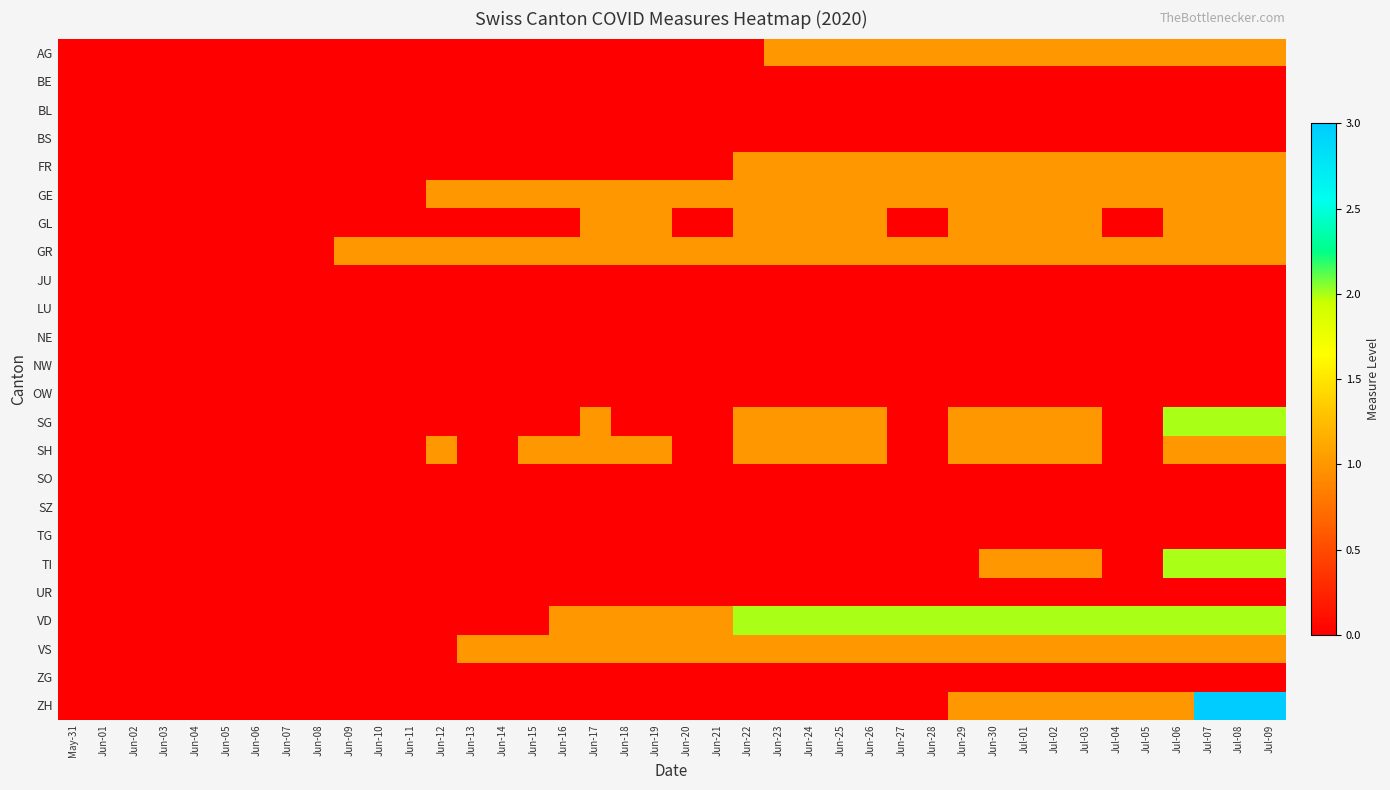

Reading left to right, extract all data points from this chart.

AG: May-31=0	Jun-01=0	Jun-02=0	Jun-03=0	Jun-04=0	Jun-05=0	Jun-06=0	Jun-07=0	Jun-08=0	Jun-09=0	Jun-10=0	Jun-11=0	Jun-12=0	Jun-13=0	Jun-14=0	Jun-15=0	Jun-16=0	Jun-17=0	Jun-18=0	Jun-19=0	Jun-20=0	Jun-21=0	Jun-22=0	Jun-23=1	Jun-24=1	Jun-25=1	Jun-26=1	Jun-27=1	Jun-28=1	Jun-29=1	Jun-30=1	Jul-01=1	Jul-02=1	Jul-03=1	Jul-04=1	Jul-05=1	Jul-06=1	Jul-07=1	Jul-08=1	Jul-09=1
BE: May-31=0	Jun-01=0	Jun-02=0	Jun-03=0	Jun-04=0	Jun-05=0	Jun-06=0	Jun-07=0	Jun-08=0	Jun-09=0	Jun-10=0	Jun-11=0	Jun-12=0	Jun-13=0	Jun-14=0	Jun-15=0	Jun-16=0	Jun-17=0	Jun-18=0	Jun-19=0	Jun-20=0	Jun-21=0	Jun-22=0	Jun-23=0	Jun-24=0	Jun-25=0	Jun-26=0	Jun-27=0	Jun-28=0	Jun-29=0	Jun-30=0	Jul-01=0	Jul-02=0	Jul-03=0	Jul-04=0	Jul-05=0	Jul-06=0	Jul-07=0	Jul-08=0	Jul-09=0
BL: May-31=0	Jun-01=0	Jun-02=0	Jun-03=0	Jun-04=0	Jun-05=0	Jun-06=0	Jun-07=0	Jun-08=0	Jun-09=0	Jun-10=0	Jun-11=0	Jun-12=0	Jun-13=0	Jun-14=0	Jun-15=0	Jun-16=0	Jun-17=0	Jun-18=0	Jun-19=0	Jun-20=0	Jun-21=0	Jun-22=0	Jun-23=0	Jun-24=0	Jun-25=0	Jun-26=0	Jun-27=0	Jun-28=0	Jun-29=0	Jun-30=0	Jul-01=0	Jul-02=0	Jul-03=0	Jul-04=0	Jul-05=0	Jul-06=0	Jul-07=0	Jul-08=0	Jul-09=0
BS: May-31=0	Jun-01=0	Jun-02=0	Jun-03=0	Jun-04=0	Jun-05=0	Jun-06=0	Jun-07=0	Jun-08=0	Jun-09=0	Jun-10=0	Jun-11=0	Jun-12=0	Jun-13=0	Jun-14=0	Jun-15=0	Jun-16=0	Jun-17=0	Jun-18=0	Jun-19=0	Jun-20=0	Jun-21=0	Jun-22=0	Jun-23=0	Jun-24=0	Jun-25=0	Jun-26=0	Jun-27=0	Jun-28=0	Jun-29=0	Jun-30=0	Jul-01=0	Jul-02=0	Jul-03=0	Jul-04=0	Jul-05=0	Jul-06=0	Jul-07=0	Jul-08=0	Jul-09=0
FR: May-31=0	Jun-01=0	Jun-02=0	Jun-03=0	Jun-04=0	Jun-05=0	Jun-06=0	Jun-07=0	Jun-08=0	Jun-09=0	Jun-10=0	Jun-11=0	Jun-12=0	Jun-13=0	Jun-14=0	Jun-15=0	Jun-16=0	Jun-17=0	Jun-18=0	Jun-19=0	Jun-20=0	Jun-21=0	Jun-22=1	Jun-23=1	Jun-24=1	Jun-25=1	Jun-26=1	Jun-27=1	Jun-28=1	Jun-29=1	Jun-30=1	Jul-01=1	Jul-02=1	Jul-03=1	Jul-04=1	Jul-05=1	Jul-06=1	Jul-07=1	Jul-08=1	Jul-09=1
GE: May-31=0	Jun-01=0	Jun-02=0	Jun-03=0	Jun-04=0	Jun-05=0	Jun-06=0	Jun-07=0	Jun-08=0	Jun-09=0	Jun-10=0	Jun-11=0	Jun-12=1	Jun-13=1	Jun-14=1	Jun-15=1	Jun-16=1	Jun-17=1	Jun-18=1	Jun-19=1	Jun-20=1	Jun-21=1	Jun-22=1	Jun-23=1	Jun-24=1	Jun-25=1	Jun-26=1	Jun-27=1	Jun-28=1	Jun-29=1	Jun-30=1	Jul-01=1	Jul-02=1	Jul-03=1	Jul-04=1	Jul-05=1	Jul-06=1	Jul-07=1	Jul-08=1	Jul-09=1
GL: May-31=0	Jun-01=0	Jun-02=0	Jun-03=0	Jun-04=0	Jun-05=0	Jun-06=0	Jun-07=0	Jun-08=0	Jun-09=0	Jun-10=0	Jun-11=0	Jun-12=0	Jun-13=0	Jun-14=0	Jun-15=0	Jun-16=0	Jun-17=1	Jun-18=1	Jun-19=1	Jun-20=0	Jun-21=0	Jun-22=1	Jun-23=1	Jun-24=1	Jun-25=1	Jun-26=1	Jun-27=0	Jun-28=0	Jun-29=1	Jun-30=1	Jul-01=1	Jul-02=1	Jul-03=1	Jul-04=0	Jul-05=0	Jul-06=1	Jul-07=1	Jul-08=1	Jul-09=1
GR: May-31=0	Jun-01=0	Jun-02=0	Jun-03=0	Jun-04=0	Jun-05=0	Jun-06=0	Jun-07=0	Jun-08=0	Jun-09=1	Jun-10=1	Jun-11=1	Jun-12=1	Jun-13=1	Jun-14=1	Jun-15=1	Jun-16=1	Jun-17=1	Jun-18=1	Jun-19=1	Jun-20=1	Jun-21=1	Jun-22=1	Jun-23=1	Jun-24=1	Jun-25=1	Jun-26=1	Jun-27=1	Jun-28=1	Jun-29=1	Jun-30=1	Jul-01=1	Jul-02=1	Jul-03=1	Jul-04=1	Jul-05=1	Jul-06=1	Jul-07=1	Jul-08=1	Jul-09=1
JU: May-31=0	Jun-01=0	Jun-02=0	Jun-03=0	Jun-04=0	Jun-05=0	Jun-06=0	Jun-07=0	Jun-08=0	Jun-09=0	Jun-10=0	Jun-11=0	Jun-12=0	Jun-13=0	Jun-14=0	Jun-15=0	Jun-16=0	Jun-17=0	Jun-18=0	Jun-19=0	Jun-20=0	Jun-21=0	Jun-22=0	Jun-23=0	Jun-24=0	Jun-25=0	Jun-26=0	Jun-27=0	Jun-28=0	Jun-29=0	Jun-30=0	Jul-01=0	Jul-02=0	Jul-03=0	Jul-04=0	Jul-05=0	Jul-06=0	Jul-07=0	Jul-08=0	Jul-09=0
LU: May-31=0	Jun-01=0	Jun-02=0	Jun-03=0	Jun-04=0	Jun-05=0	Jun-06=0	Jun-07=0	Jun-08=0	Jun-09=0	Jun-10=0	Jun-11=0	Jun-12=0	Jun-13=0	Jun-14=0	Jun-15=0	Jun-16=0	Jun-17=0	Jun-18=0	Jun-19=0	Jun-20=0	Jun-21=0	Jun-22=0	Jun-23=0	Jun-24=0	Jun-25=0	Jun-26=0	Jun-27=0	Jun-28=0	Jun-29=0	Jun-30=0	Jul-01=0	Jul-02=0	Jul-03=0	Jul-04=0	Jul-05=0	Jul-06=0	Jul-07=0	Jul-08=0	Jul-09=0
NE: May-31=0	Jun-01=0	Jun-02=0	Jun-03=0	Jun-04=0	Jun-05=0	Jun-06=0	Jun-07=0	Jun-08=0	Jun-09=0	Jun-10=0	Jun-11=0	Jun-12=0	Jun-13=0	Jun-14=0	Jun-15=0	Jun-16=0	Jun-17=0	Jun-18=0	Jun-19=0	Jun-20=0	Jun-21=0	Jun-22=0	Jun-23=0	Jun-24=0	Jun-25=0	Jun-26=0	Jun-27=0	Jun-28=0	Jun-29=0	Jun-30=0	Jul-01=0	Jul-02=0	Jul-03=0	Jul-04=0	Jul-05=0	Jul-06=0	Jul-07=0	Jul-08=0	Jul-09=0
NW: May-31=0	Jun-01=0	Jun-02=0	Jun-03=0	Jun-04=0	Jun-05=0	Jun-06=0	Jun-07=0	Jun-08=0	Jun-09=0	Jun-10=0	Jun-11=0	Jun-12=0	Jun-13=0	Jun-14=0	Jun-15=0	Jun-16=0	Jun-17=0	Jun-18=0	Jun-19=0	Jun-20=0	Jun-21=0	Jun-22=0	Jun-23=0	Jun-24=0	Jun-25=0	Jun-26=0	Jun-27=0	Jun-28=0	Jun-29=0	Jun-30=0	Jul-01=0	Jul-02=0	Jul-03=0	Jul-04=0	Jul-05=0	Jul-06=0	Jul-07=0	Jul-08=0	Jul-09=0
OW: May-31=0	Jun-01=0	Jun-02=0	Jun-03=0	Jun-04=0	Jun-05=0	Jun-06=0	Jun-07=0	Jun-08=0	Jun-09=0	Jun-10=0	Jun-11=0	Jun-12=0	Jun-13=0	Jun-14=0	Jun-15=0	Jun-16=0	Jun-17=0	Jun-18=0	Jun-19=0	Jun-20=0	Jun-21=0	Jun-22=0	Jun-23=0	Jun-24=0	Jun-25=0	Jun-26=0	Jun-27=0	Jun-28=0	Jun-29=0	Jun-30=0	Jul-01=0	Jul-02=0	Jul-03=0	Jul-04=0	Jul-05=0	Jul-06=0	Jul-07=0	Jul-08=0	Jul-09=0
SG: May-31=0	Jun-01=0	Jun-02=0	Jun-03=0	Jun-04=0	Jun-05=0	Jun-06=0	Jun-07=0	Jun-08=0	Jun-09=0	Jun-10=0	Jun-11=0	Jun-12=0	Jun-13=0	Jun-14=0	Jun-15=0	Jun-16=0	Jun-17=1	Jun-18=0	Jun-19=0	Jun-20=0	Jun-21=0	Jun-22=1	Jun-23=1	Jun-24=1	Jun-25=1	Jun-26=1	Jun-27=0	Jun-28=0	Jun-29=1	Jun-30=1	Jul-01=1	Jul-02=1	Jul-03=1	Jul-04=0	Jul-05=0	Jul-06=2	Jul-07=2	Jul-08=2	Jul-09=2
SH: May-31=0	Jun-01=0	Jun-02=0	Jun-03=0	Jun-04=0	Jun-05=0	Jun-06=0	Jun-07=0	Jun-08=0	Jun-09=0	Jun-10=0	Jun-11=0	Jun-12=1	Jun-13=0	Jun-14=0	Jun-15=1	Jun-16=1	Jun-17=1	Jun-18=1	Jun-19=1	Jun-20=0	Jun-21=0	Jun-22=1	Jun-23=1	Jun-24=1	Jun-25=1	Jun-26=1	Jun-27=0	Jun-28=0	Jun-29=1	Jun-30=1	Jul-01=1	Jul-02=1	Jul-03=1	Jul-04=0	Jul-05=0	Jul-06=1	Jul-07=1	Jul-08=1	Jul-09=1
SO: May-31=0	Jun-01=0	Jun-02=0	Jun-03=0	Jun-04=0	Jun-05=0	Jun-06=0	Jun-07=0	Jun-08=0	Jun-09=0	Jun-10=0	Jun-11=0	Jun-12=0	Jun-13=0	Jun-14=0	Jun-15=0	Jun-16=0	Jun-17=0	Jun-18=0	Jun-19=0	Jun-20=0	Jun-21=0	Jun-22=0	Jun-23=0	Jun-24=0	Jun-25=0	Jun-26=0	Jun-27=0	Jun-28=0	Jun-29=0	Jun-30=0	Jul-01=0	Jul-02=0	Jul-03=0	Jul-04=0	Jul-05=0	Jul-06=0	Jul-07=0	Jul-08=0	Jul-09=0
SZ: May-31=0	Jun-01=0	Jun-02=0	Jun-03=0	Jun-04=0	Jun-05=0	Jun-06=0	Jun-07=0	Jun-08=0	Jun-09=0	Jun-10=0	Jun-11=0	Jun-12=0	Jun-13=0	Jun-14=0	Jun-15=0	Jun-16=0	Jun-17=0	Jun-18=0	Jun-19=0	Jun-20=0	Jun-21=0	Jun-22=0	Jun-23=0	Jun-24=0	Jun-25=0	Jun-26=0	Jun-27=0	Jun-28=0	Jun-29=0	Jun-30=0	Jul-01=0	Jul-02=0	Jul-03=0	Jul-04=0	Jul-05=0	Jul-06=0	Jul-07=0	Jul-08=0	Jul-09=0
TG: May-31=0	Jun-01=0	Jun-02=0	Jun-03=0	Jun-04=0	Jun-05=0	Jun-06=0	Jun-07=0	Jun-08=0	Jun-09=0	Jun-10=0	Jun-11=0	Jun-12=0	Jun-13=0	Jun-14=0	Jun-15=0	Jun-16=0	Jun-17=0	Jun-18=0	Jun-19=0	Jun-20=0	Jun-21=0	Jun-22=0	Jun-23=0	Jun-24=0	Jun-25=0	Jun-26=0	Jun-27=0	Jun-28=0	Jun-29=0	Jun-30=0	Jul-01=0	Jul-02=0	Jul-03=0	Jul-04=0	Jul-05=0	Jul-06=0	Jul-07=0	Jul-08=0	Jul-09=0
TI: May-31=0	Jun-01=0	Jun-02=0	Jun-03=0	Jun-04=0	Jun-05=0	Jun-06=0	Jun-07=0	Jun-08=0	Jun-09=0	Jun-10=0	Jun-11=0	Jun-12=0	Jun-13=0	Jun-14=0	Jun-15=0	Jun-16=0	Jun-17=0	Jun-18=0	Jun-19=0	Jun-20=0	Jun-21=0	Jun-22=0	Jun-23=0	Jun-24=0	Jun-25=0	Jun-26=0	Jun-27=0	Jun-28=0	Jun-29=0	Jun-30=1	Jul-01=1	Jul-02=1	Jul-03=1	Jul-04=0	Jul-05=0	Jul-06=2	Jul-07=2	Jul-08=2	Jul-09=2
UR: May-31=0	Jun-01=0	Jun-02=0	Jun-03=0	Jun-04=0	Jun-05=0	Jun-06=0	Jun-07=0	Jun-08=0	Jun-09=0	Jun-10=0	Jun-11=0	Jun-12=0	Jun-13=0	Jun-14=0	Jun-15=0	Jun-16=0	Jun-17=0	Jun-18=0	Jun-19=0	Jun-20=0	Jun-21=0	Jun-22=0	Jun-23=0	Jun-24=0	Jun-25=0	Jun-26=0	Jun-27=0	Jun-28=0	Jun-29=0	Jun-30=0	Jul-01=0	Jul-02=0	Jul-03=0	Jul-04=0	Jul-05=0	Jul-06=0	Jul-07=0	Jul-08=0	Jul-09=0
VD: May-31=0	Jun-01=0	Jun-02=0	Jun-03=0	Jun-04=0	Jun-05=0	Jun-06=0	Jun-07=0	Jun-08=0	Jun-09=0	Jun-10=0	Jun-11=0	Jun-12=0	Jun-13=0	Jun-14=0	Jun-15=0	Jun-16=1	Jun-17=1	Jun-18=1	Jun-19=1	Jun-20=1	Jun-21=1	Jun-22=2	Jun-23=2	Jun-24=2	Jun-25=2	Jun-26=2	Jun-27=2	Jun-28=2	Jun-29=2	Jun-30=2	Jul-01=2	Jul-02=2	Jul-03=2	Jul-04=2	Jul-05=2	Jul-06=2	Jul-07=2	Jul-08=2	Jul-09=2
VS: May-31=0	Jun-01=0	Jun-02=0	Jun-03=0	Jun-04=0	Jun-05=0	Jun-06=0	Jun-07=0	Jun-08=0	Jun-09=0	Jun-10=0	Jun-11=0	Jun-12=0	Jun-13=1	Jun-14=1	Jun-15=1	Jun-16=1	Jun-17=1	Jun-18=1	Jun-19=1	Jun-20=1	Jun-21=1	Jun-22=1	Jun-23=1	Jun-24=1	Jun-25=1	Jun-26=1	Jun-27=1	Jun-28=1	Jun-29=1	Jun-30=1	Jul-01=1	Jul-02=1	Jul-03=1	Jul-04=1	Jul-05=1	Jul-06=1	Jul-07=1	Jul-08=1	Jul-09=1
ZG: May-31=0	Jun-01=0	Jun-02=0	Jun-03=0	Jun-04=0	Jun-05=0	Jun-06=0	Jun-07=0	Jun-08=0	Jun-09=0	Jun-10=0	Jun-11=0	Jun-12=0	Jun-13=0	Jun-14=0	Jun-15=0	Jun-16=0	Jun-17=0	Jun-18=0	Jun-19=0	Jun-20=0	Jun-21=0	Jun-22=0	Jun-23=0	Jun-24=0	Jun-25=0	Jun-26=0	Jun-27=0	Jun-28=0	Jun-29=0	Jun-30=0	Jul-01=0	Jul-02=0	Jul-03=0	Jul-04=0	Jul-05=0	Jul-06=0	Jul-07=0	Jul-08=0	Jul-09=0
ZH: May-31=0	Jun-01=0	Jun-02=0	Jun-03=0	Jun-04=0	Jun-05=0	Jun-06=0	Jun-07=0	Jun-08=0	Jun-09=0	Jun-10=0	Jun-11=0	Jun-12=0	Jun-13=0	Jun-14=0	Jun-15=0	Jun-16=0	Jun-17=0	Jun-18=0	Jun-19=0	Jun-20=0	Jun-21=0	Jun-22=0	Jun-23=0	Jun-24=0	Jun-25=0	Jun-26=0	Jun-27=0	Jun-28=0	Jun-29=1	Jun-30=1	Jul-01=1	Jul-02=1	Jul-03=1	Jul-04=1	Jul-05=1	Jul-06=1	Jul-07=3	Jul-08=3	Jul-09=3